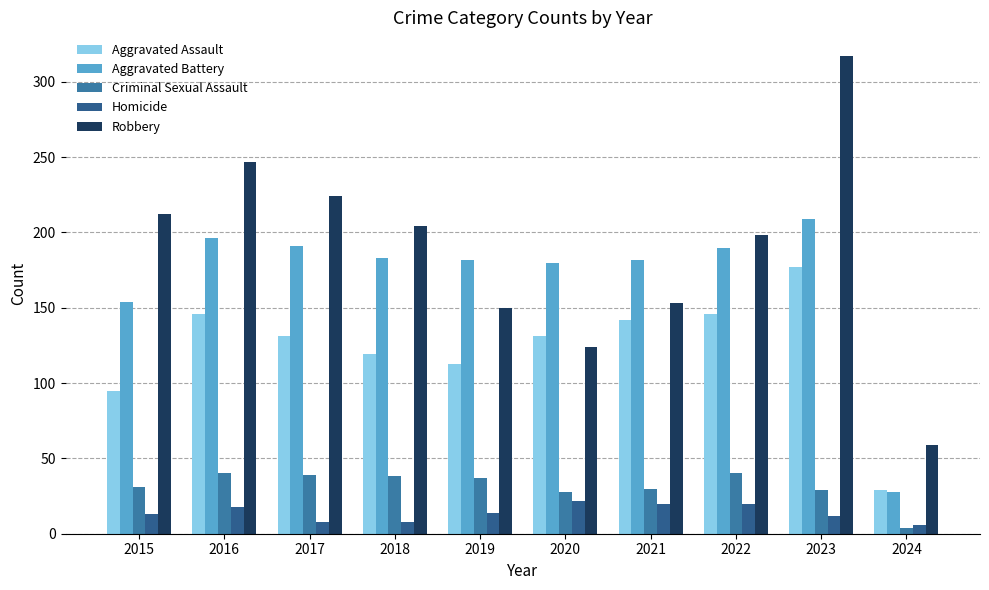

What is the maximum value for Robbery?

317